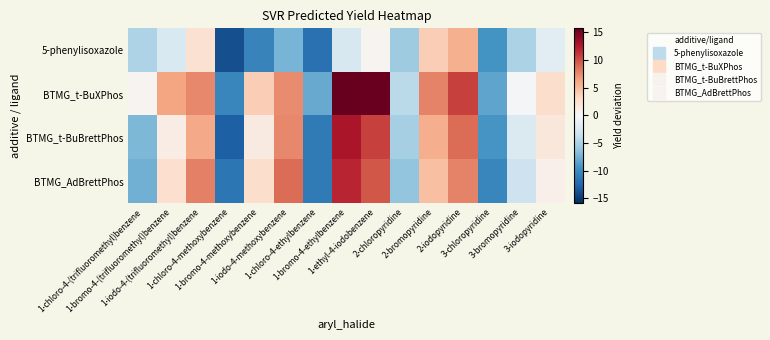

Reading left to right, list all the values displayed in this chart.

5-phenylisoxazole: 1-chloro-4-(trifluoromethyl)benzene=-4.9	1-bromo-4-(trifluoromethyl)benzene=-2.4	1-iodo-4-(trifluoromethyl)benzene=2.4	1-chloro-4-methoxybenzene=-13.8	1-bromo-4-methoxybenzene=-10.5	1-iodo-4-methoxybenzene=-7.4	1-chloro-4-ethylbenzene=-11.8	1-bromo-4-ethylbenzene=-2.5	1-ethyl-4-iodobenzene=0.4	2-chloropyridine=-5.6	2-bromopyridine=3.9	2-iodopyridine=5.6	3-chloropyridine=-9.5	3-bromopyridine=-4.9	3-iodopyridine=-1.6
BTMG_t-BuXPhos: 1-chloro-4-(trifluoromethyl)benzene=0.4	1-bromo-4-(trifluoromethyl)benzene=6.3	1-iodo-4-(trifluoromethyl)benzene=7.5	1-chloro-4-methoxybenzene=-10.3	1-bromo-4-methoxybenzene=3.9	1-iodo-4-methoxybenzene=7.4	1-chloro-4-ethylbenzene=-7.9	1-bromo-4-ethylbenzene=15.7	1-ethyl-4-iodobenzene=15.6	2-chloropyridine=-4.2	2-bromopyridine=7.8	2-iodopyridine=10.8	3-chloropyridine=-8.2	3-bromopyridine=-0.2	3-iodopyridine=2.8
BTMG_t-BuBrettPhos: 1-chloro-4-(trifluoromethyl)benzene=-7.0	1-bromo-4-(trifluoromethyl)benzene=1.2	1-iodo-4-(trifluoromethyl)benzene=5.9	1-chloro-4-methoxybenzene=-12.9	1-bromo-4-methoxybenzene=1.5	1-iodo-4-methoxybenzene=7.5	1-chloro-4-ethylbenzene=-11.1	1-bromo-4-ethylbenzene=12.8	1-ethyl-4-iodobenzene=10.8	2-chloropyridine=-5.2	2-bromopyridine=5.8	2-iodopyridine=8.8	3-chloropyridine=-9.2	3-bromopyridine=-2.2	3-iodopyridine=1.8
BTMG_AdBrettPhos: 1-chloro-4-(trifluoromethyl)benzene=-7.5	1-bromo-4-(trifluoromethyl)benzene=2.6	1-iodo-4-(trifluoromethyl)benzene=7.9	1-chloro-4-methoxybenzene=-11.3	1-bromo-4-methoxybenzene=2.7	1-iodo-4-methoxybenzene=8.8	1-chloro-4-ethylbenzene=-11.1	1-bromo-4-ethylbenzene=11.9	1-ethyl-4-iodobenzene=9.8	2-chloropyridine=-6.2	2-bromopyridine=4.8	2-iodopyridine=7.8	3-chloropyridine=-10.2	3-bromopyridine=-3.2	3-iodopyridine=0.8